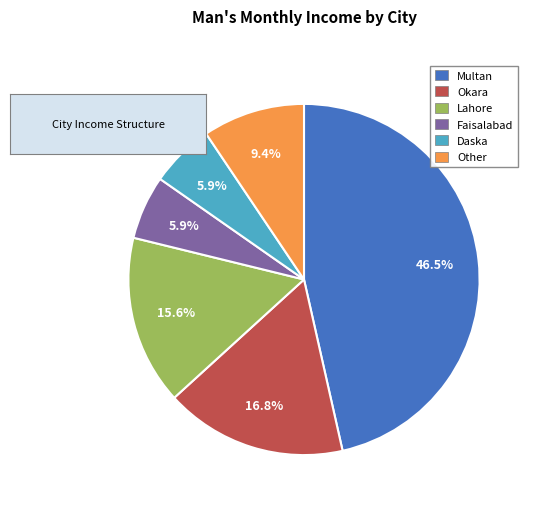

Is there a majority slice in this chart?

No